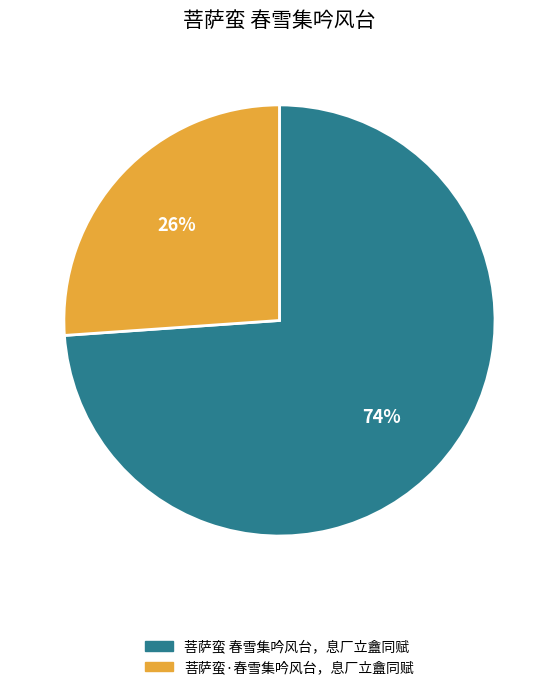

Is the sum of 菩萨蛮·春雪集吟风台，息厂立盦同赋 and 菩萨蛮 春雪集吟风台，息厂立盦同赋 greater than half?

Yes